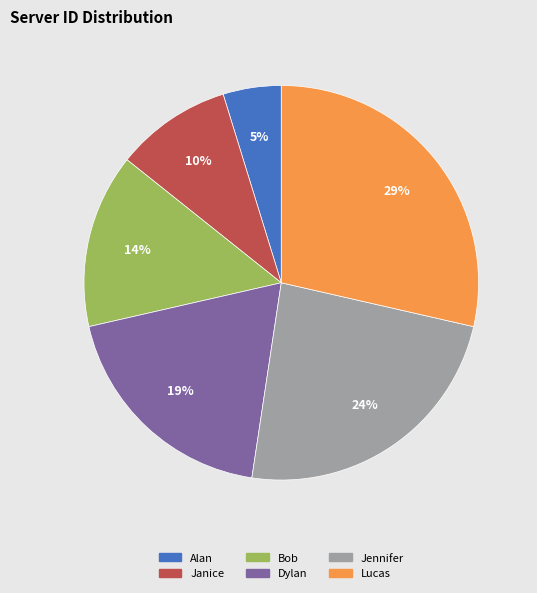

To the nearest percent, what is the difference between the Lucas and Jennifer slice percentages?

5%